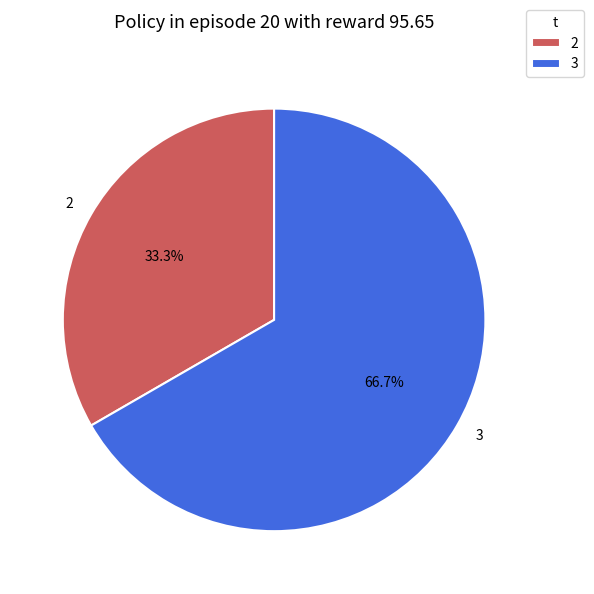

What is the ratio of the value at 3 to the value at 2?

2.0